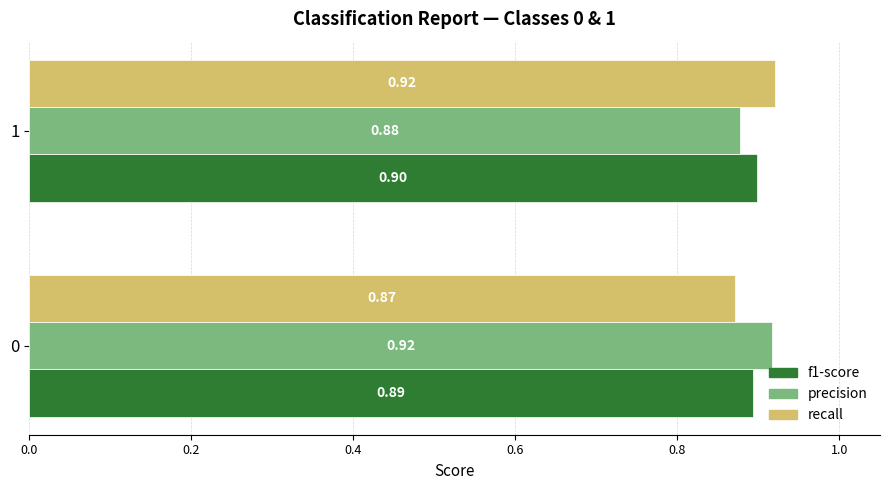

List the labels in order of precision value, largest first.

0, 1